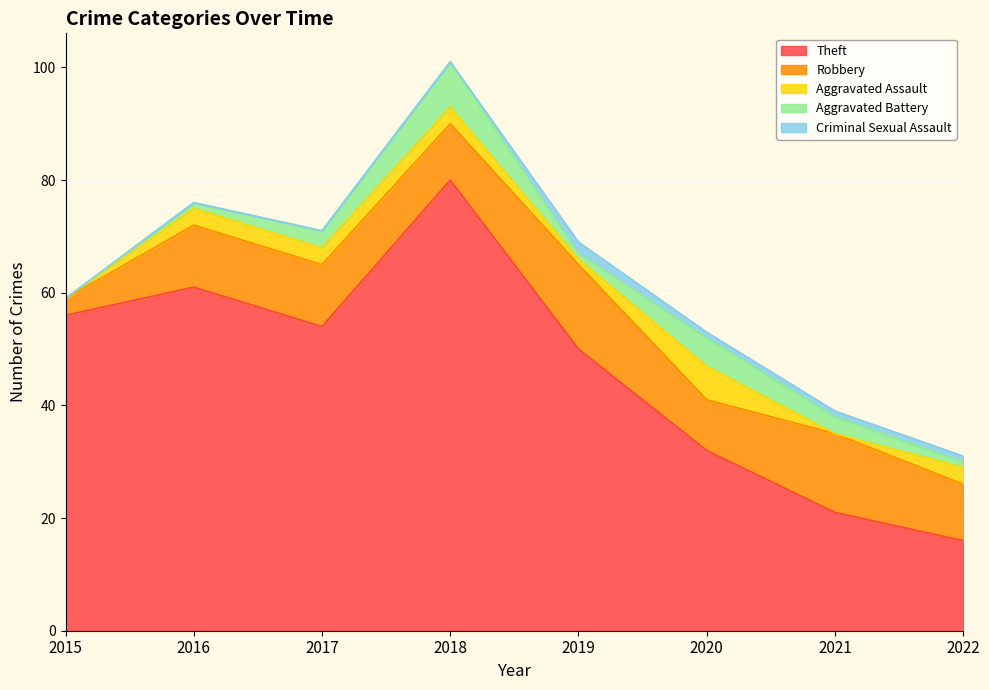

Reading left to right, list all the values displayed in this chart.

Theft: 56	61	54	80	50	32	21	16
Robbery: 3	11	11	10	15	9	14	10
Aggravated Assault: 0	3	3	3	1	6	0	3
Aggravated Battery: 0	1	3	8	1	5	3	1
Criminal Sexual Assault: 0	0	0	0	2	1	1	1